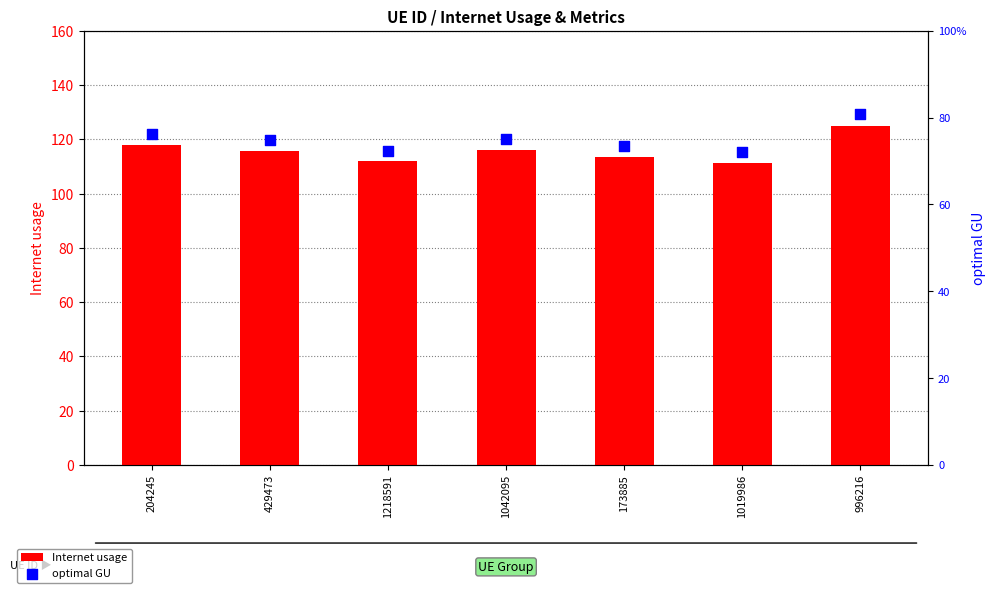

What are all the series names shown in the legend?

Internet usage, optimal GU